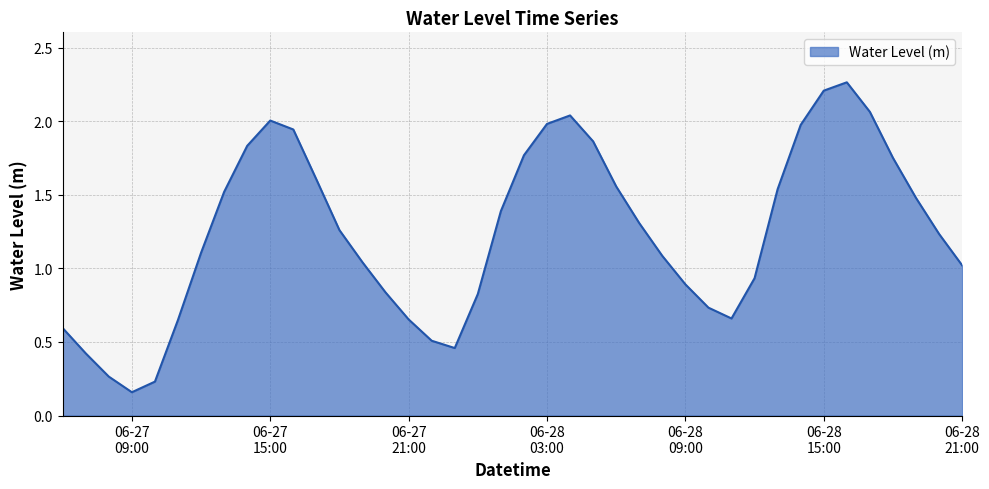

Rank the categories by value from highest to lowest.

2024-06-28 16:00:00, 2024-06-28 15:00:00, 2024-06-28 17:00:00, 2024-06-28 04:00:00, 2024-06-27 15:00:00, 2024-06-28 03:00:00, 2024-06-28 14:00:00, 2024-06-27 16:00:00, 2024-06-28 05:00:00, 2024-06-27 14:00:00, 2024-06-28 02:00:00, 2024-06-28 18:00:00, 2024-06-27 17:00:00, 2024-06-28 06:00:00, 2024-06-28 13:00:00, 2024-06-27 13:00:00, 2024-06-28 19:00:00, 2024-06-28 01:00:00, 2024-06-28 07:00:00, 2024-06-27 18:00:00, 2024-06-28 20:00:00, 2024-06-27 12:00:00, 2024-06-28 08:00:00, 2024-06-27 19:00:00, 2024-06-28 21:00:00, 2024-06-28 12:00:00, 2024-06-28 09:00:00, 2024-06-27 20:00:00, 2024-06-28 00:00:00, 2024-06-28 10:00:00, 2024-06-28 11:00:00, 2024-06-27 21:00:00, 2024-06-27 11:00:00, 2024-06-27 06:00:00, 2024-06-27 22:00:00, 2024-06-27 23:00:00, 2024-06-27 07:00:00, 2024-06-27 08:00:00, 2024-06-27 10:00:00, 2024-06-27 09:00:00